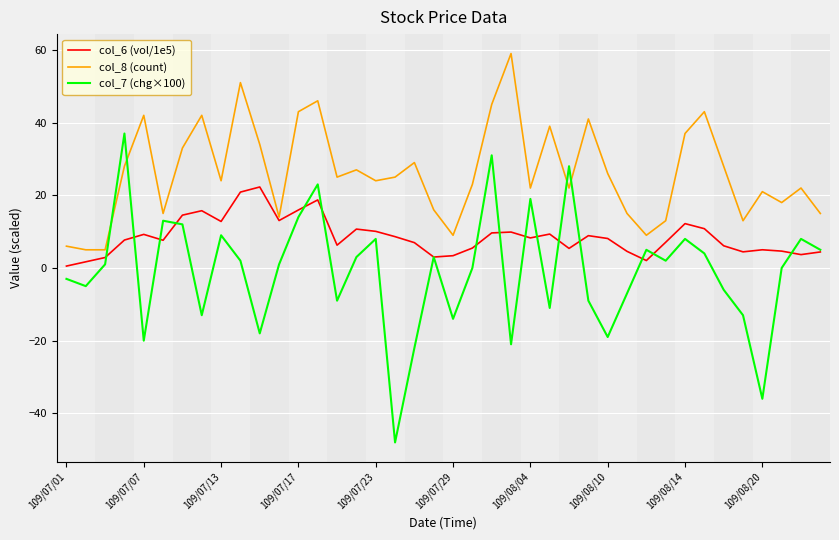

What is the minimum value shown in the chart?

-48.0